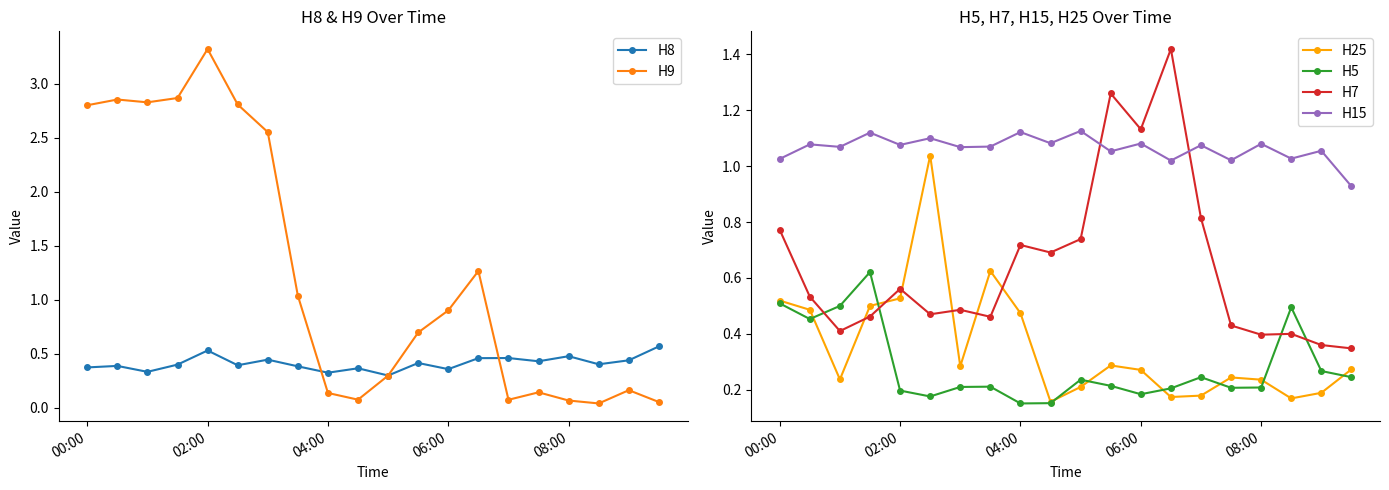

True or false: H15 has more than 2 interior local peaks.

True